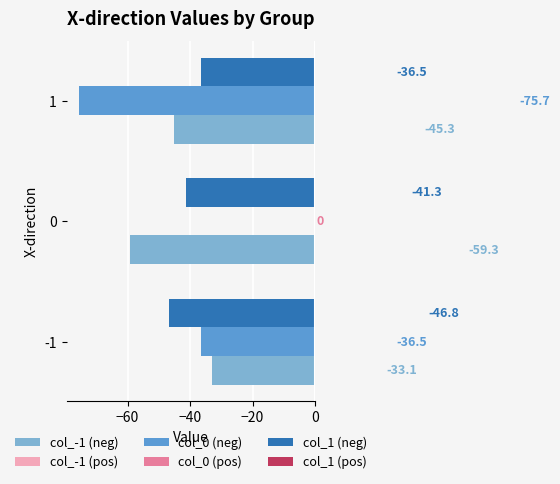

What is the maximum value for col_-1 (neg)?

-33.1